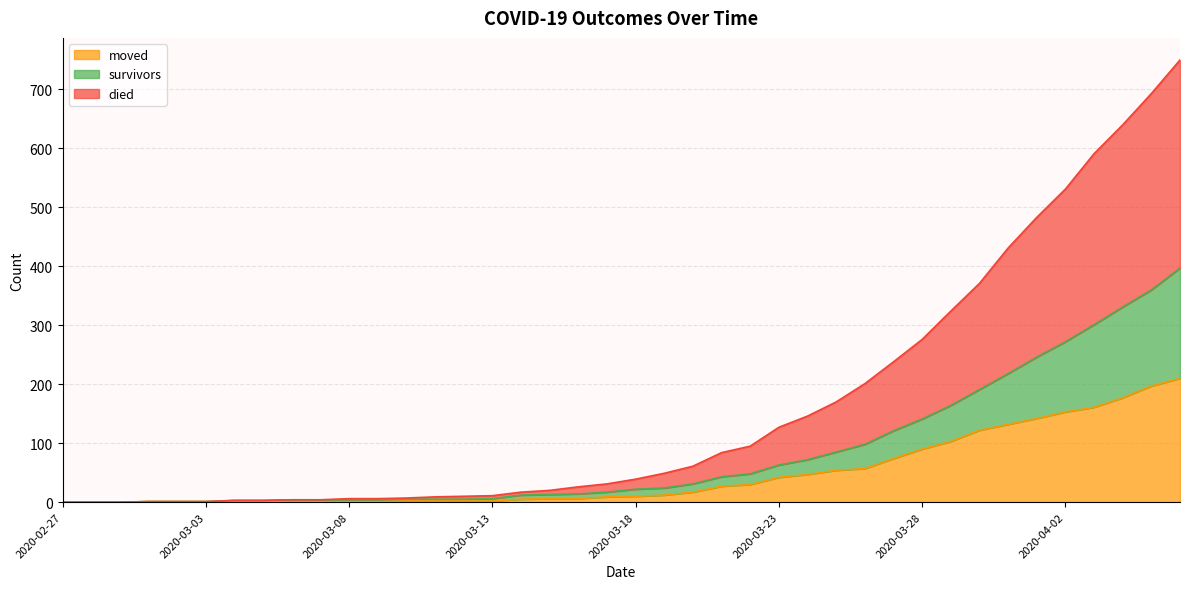

What position from the left is 2020-03-04?

7